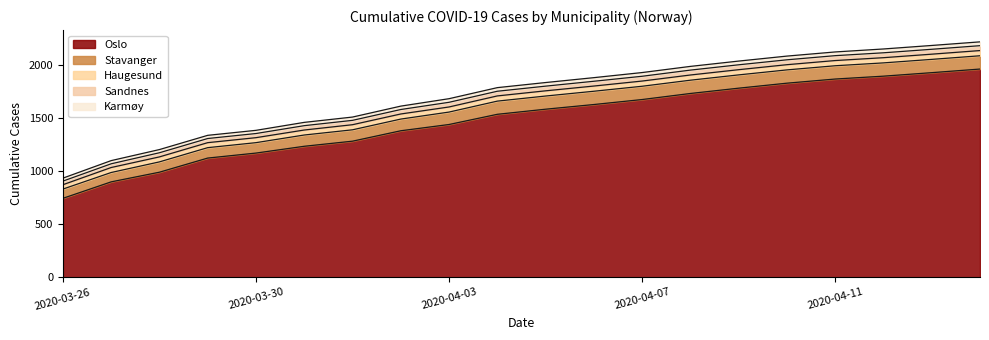

How many lines are shown in the chart?

5